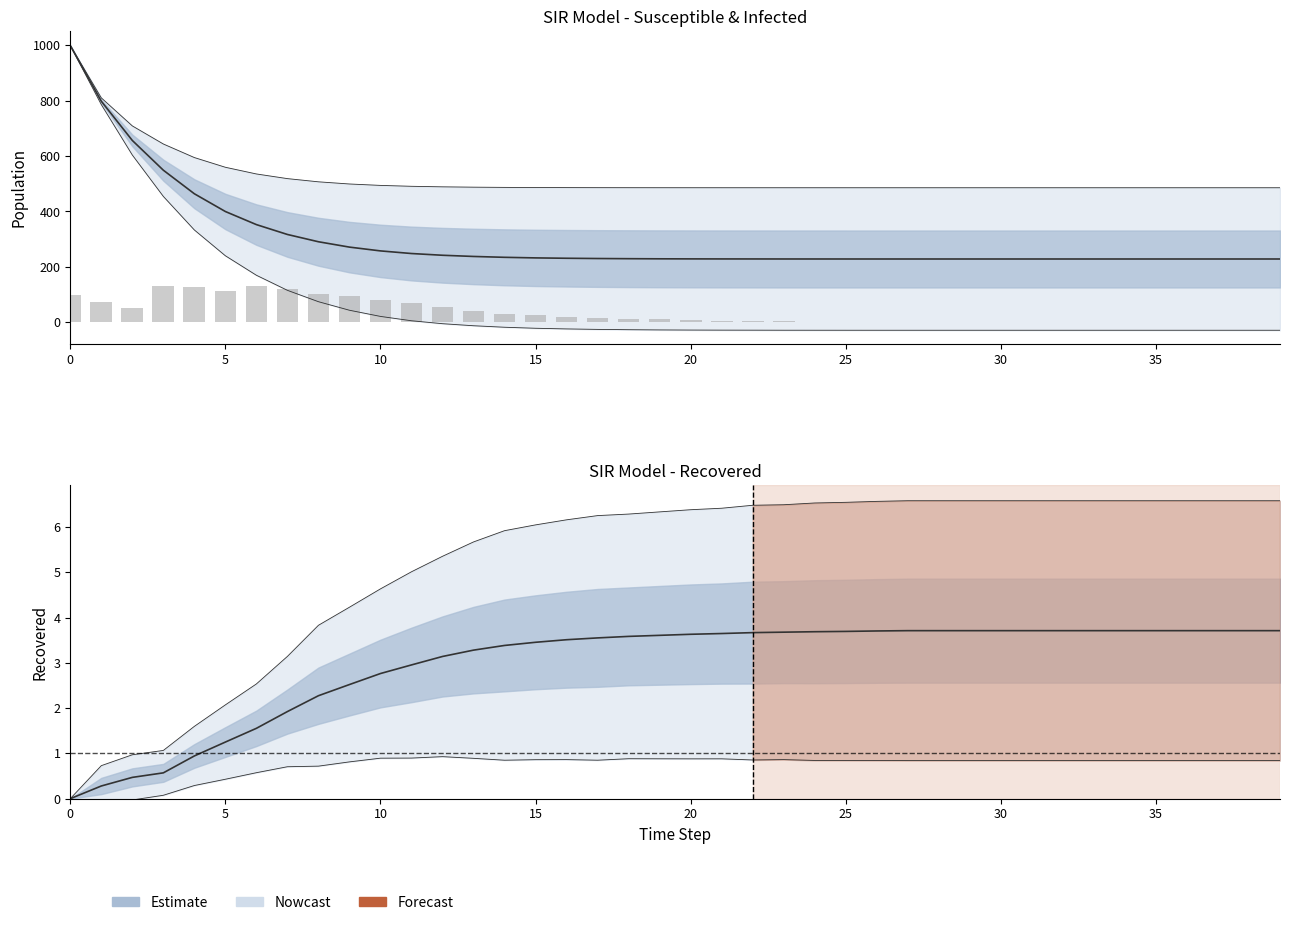

Is it true that S (mean) equals 526.0 at 35?

False